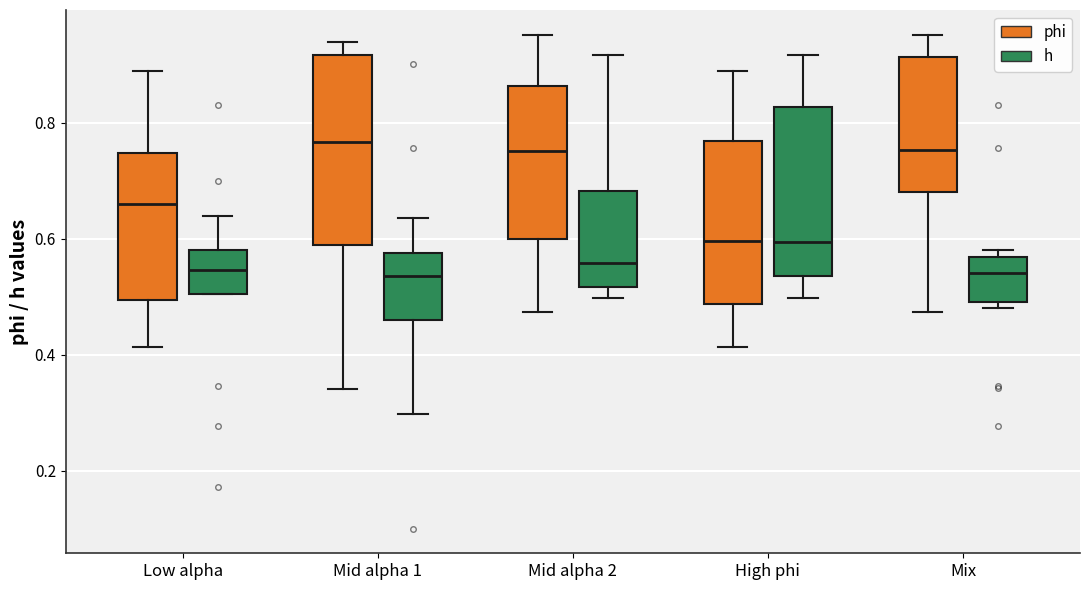

Where does the upper whisker of the box for Mid alpha 1 (h) end on the y-axis? The values are not printed on the chart, so give them approximately, as read against the axis.

0.64